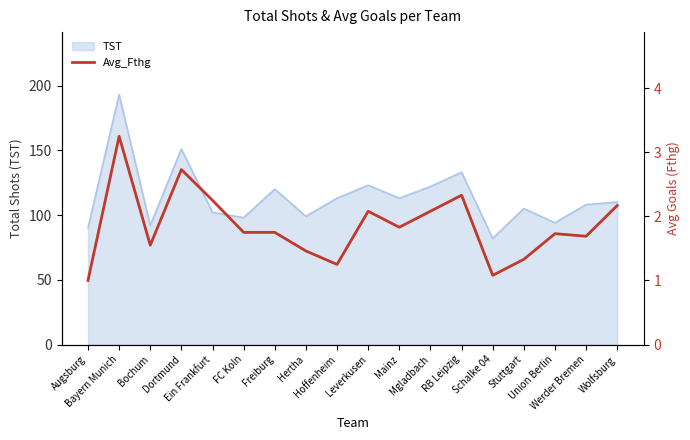

What is the sum of all values?

33.3